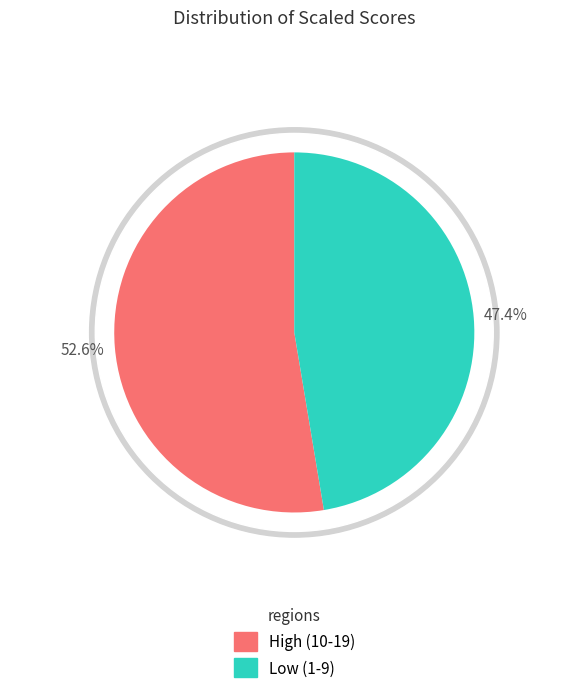

Does 13 account for over 50% of the chart?

No